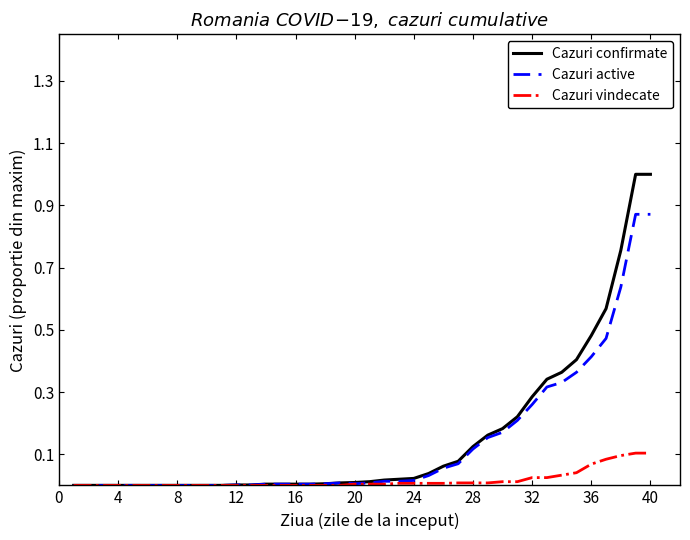

Which series has the largest total across all categories?

Cazuri confirmate